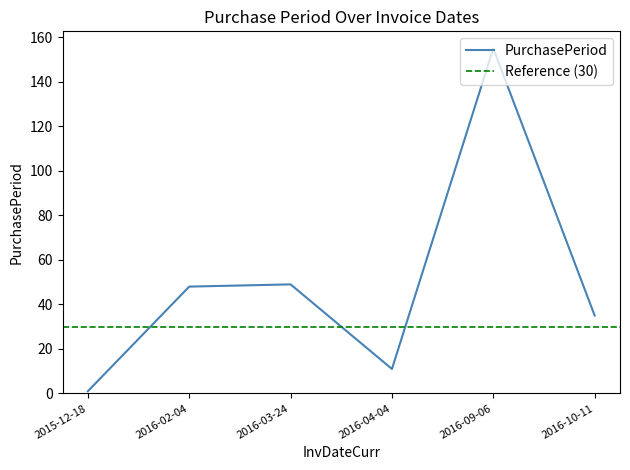

What is the ratio of the value at 2016-09-06 to the value at 2015-12-18?

155.0